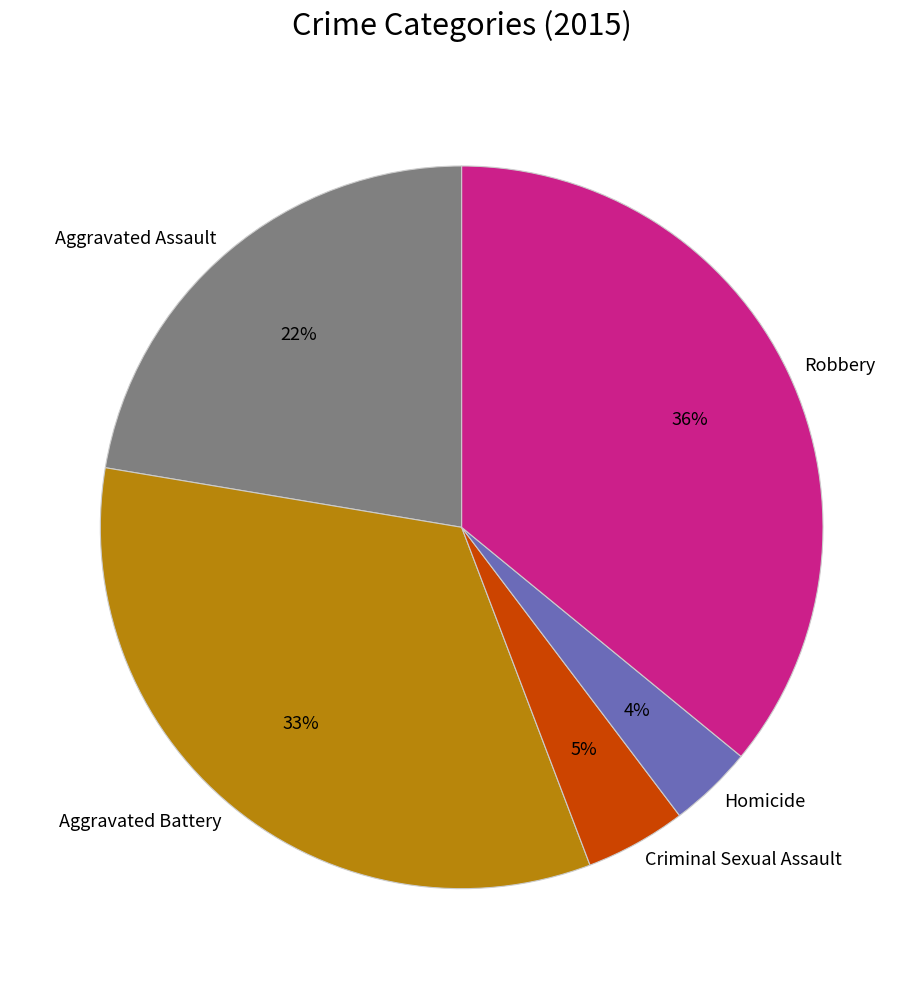

Do Criminal Sexual Assault and Aggravated Assault together represent more than half of the pie?

No